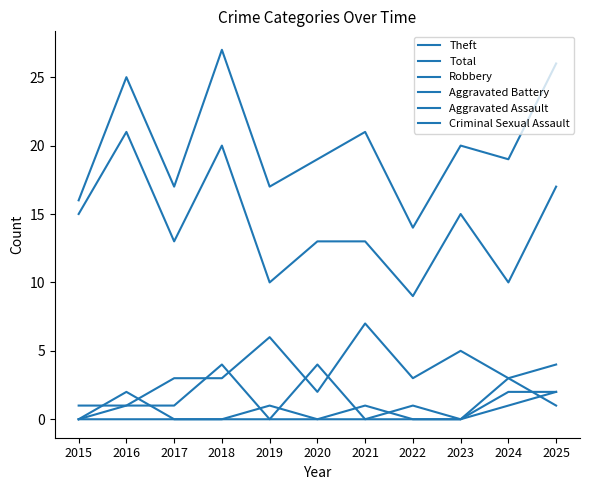

What is the average value of the Total series?

20